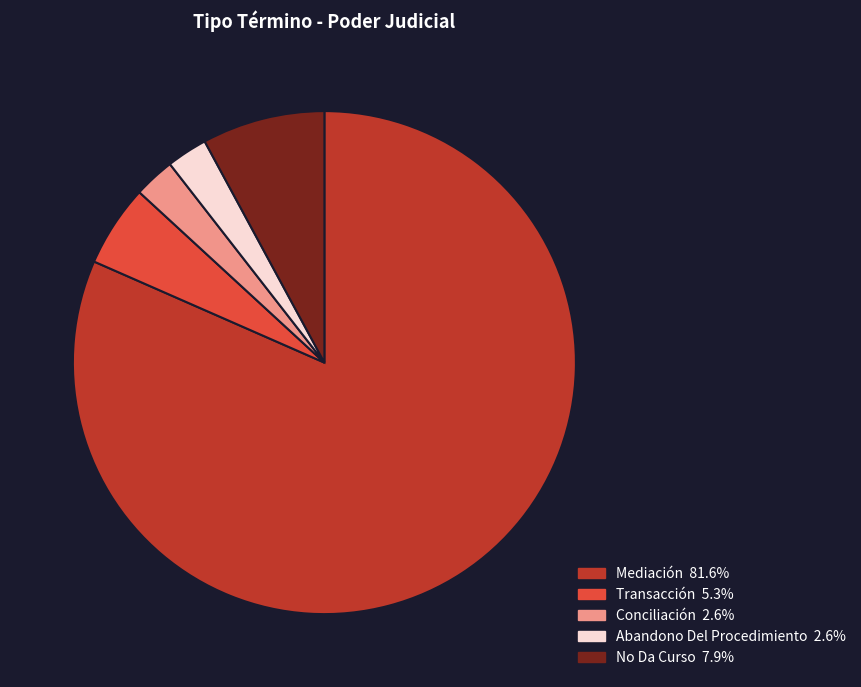

The No Da Curso slice represents 8% of the pie. True or false?

True